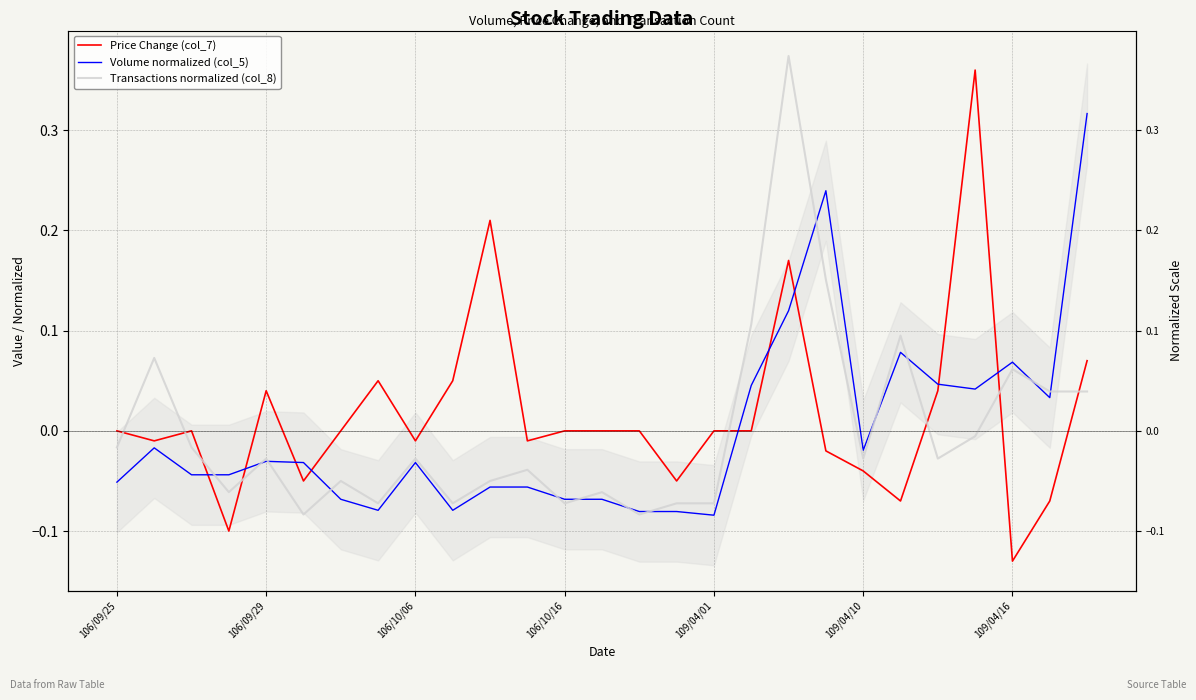

Reading left to right, what are all the values shown in this chart?

Price Change (col_7): 0.0	-0.0	0.0	-0.1	0.0	-0.1	0.0	0.1	-0.0	0.1	0.2	-0.0	0.0	0.0	0.0	-0.1	0.0	0.0	0.2	-0.0	-0.0	-0.1	0.0	0.4	-0.1	-0.1	0.1
Volume normalized (col_5): -0.1	-0.0	-0.0	-0.0	-0.0	-0.0	-0.1	-0.1	-0.0	-0.1	-0.1	-0.1	-0.1	-0.1	-0.1	-0.1	-0.1	0.0	0.1	0.2	-0.0	0.1	0.0	0.0	0.1	0.0	0.3
Transactions normalized (col_8): -0.0	0.1	-0.0	-0.1	-0.0	-0.1	-0.1	-0.1	-0.0	-0.1	-0.1	-0.0	-0.1	-0.1	-0.1	-0.1	-0.1	0.1	0.4	0.2	-0.0	0.1	-0.0	-0.0	0.1	0.0	0.0